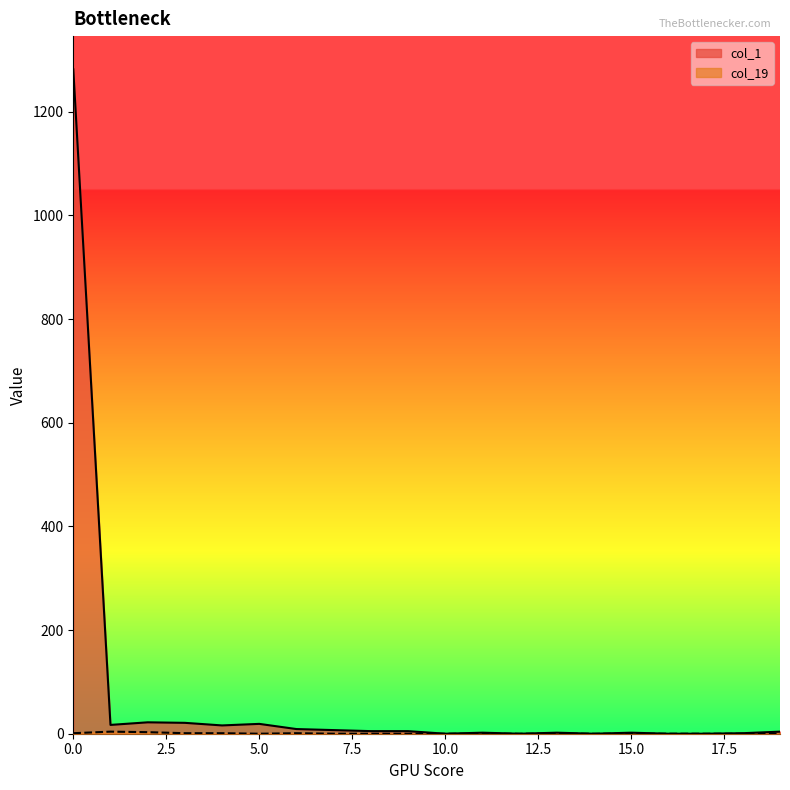

What is the sum of the col_1 values at 18 and 7?

8